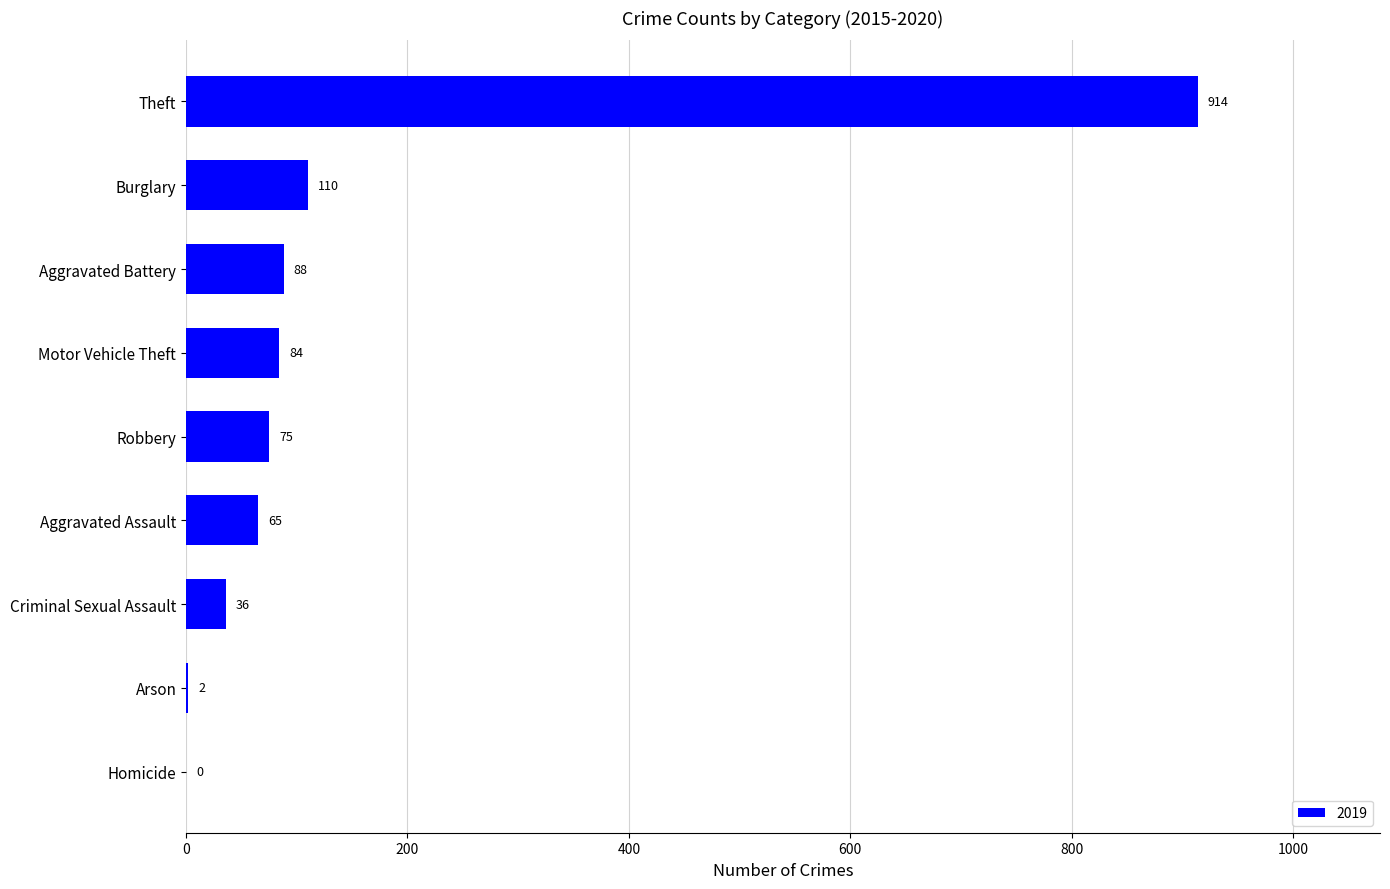

At which label is the value closest to 457?

Burglary